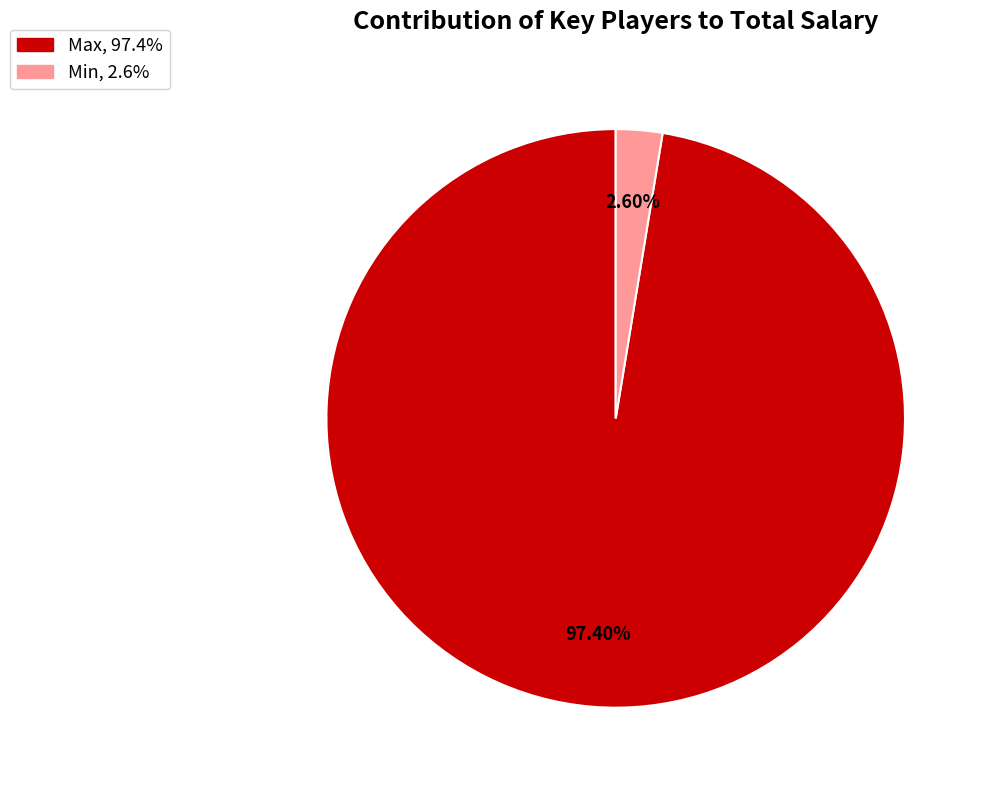

Is the sum of Max and Min greater than half?

Yes